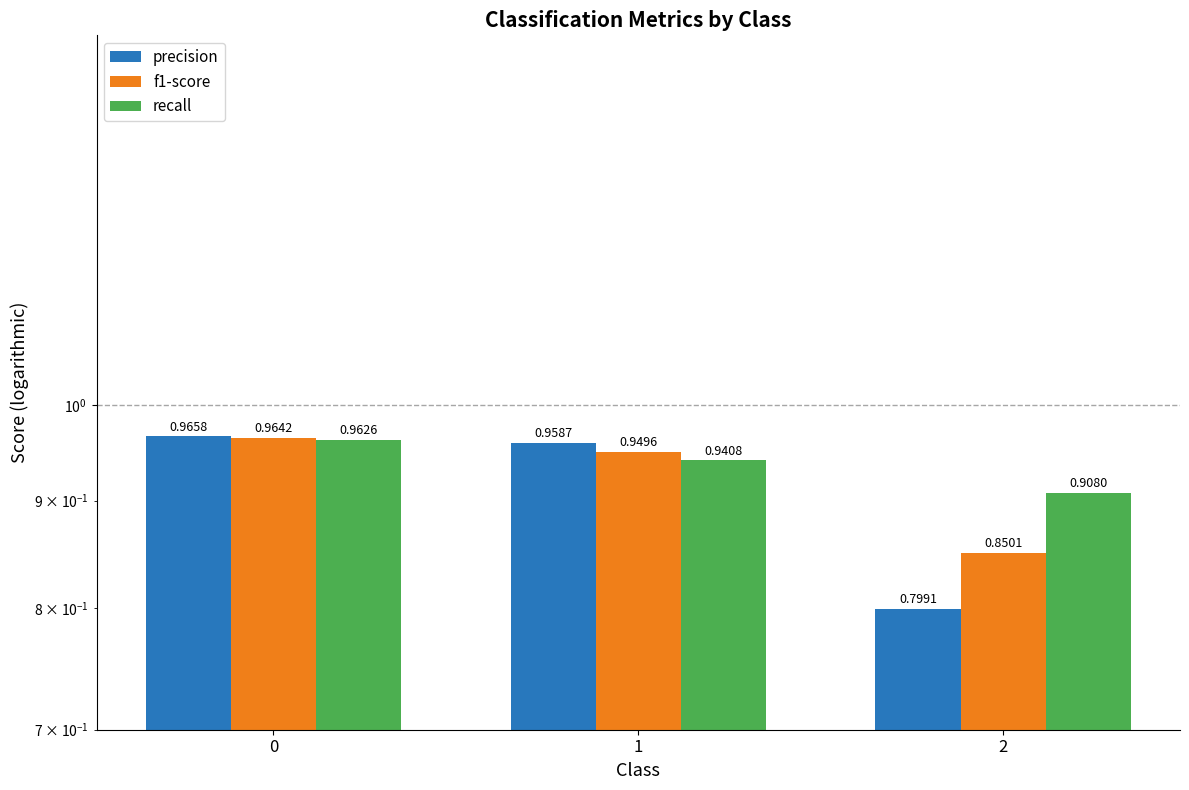

True or false: precision has a value of 1.0 at 0.

True